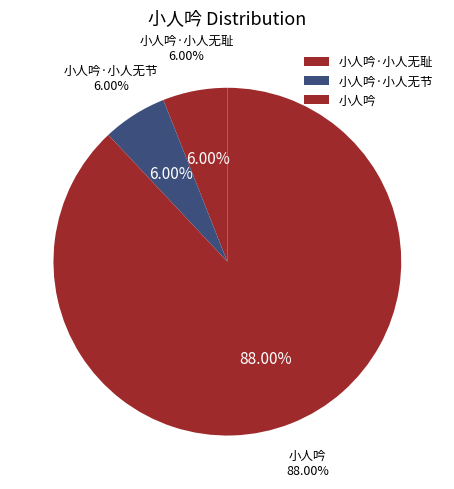

Which slice is the largest?

小人吟